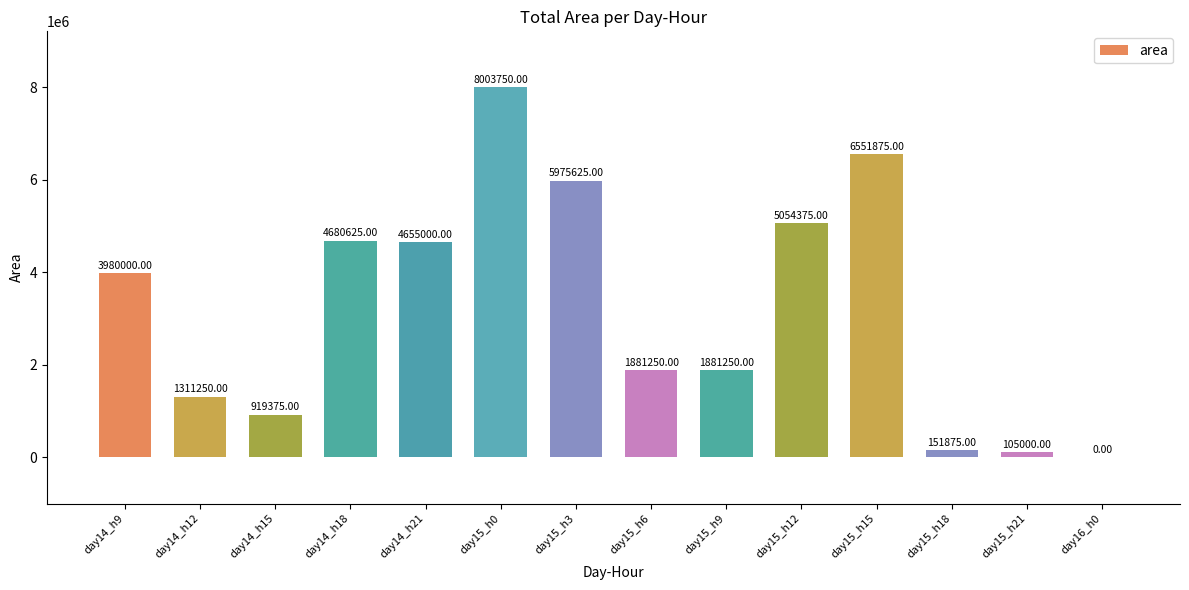

Read the value at day14_h15, to the nearest 50.

919400